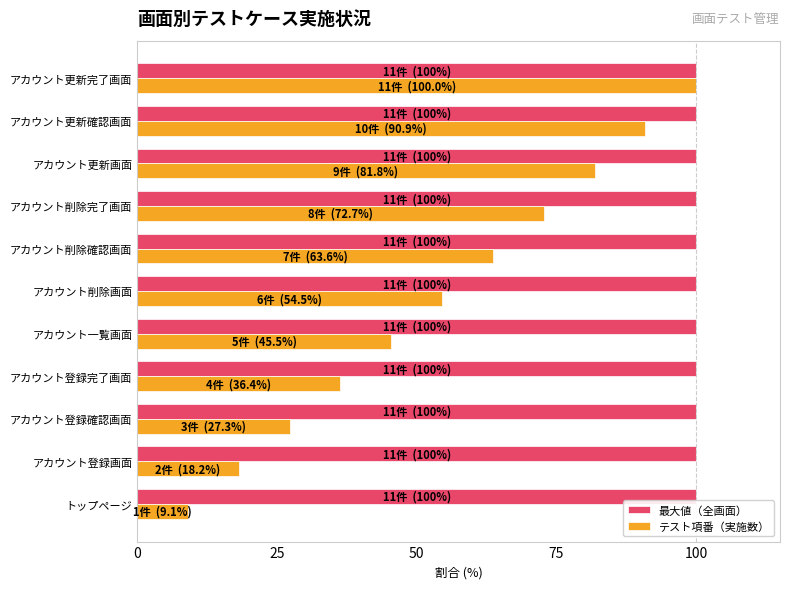

What is the total value across all series at アカウント登録画面?

118.2